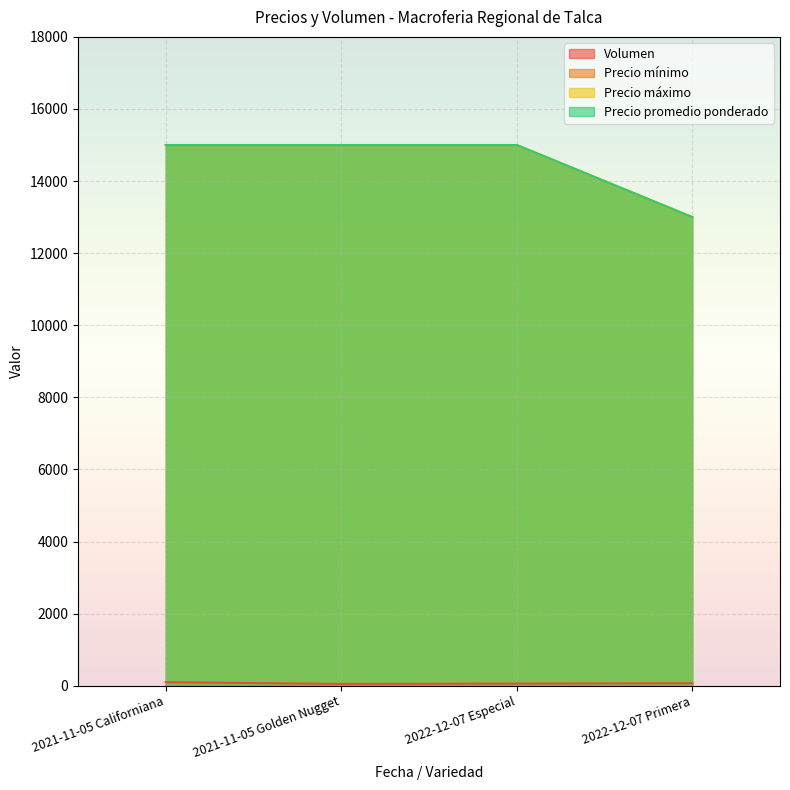

What is the average value of the Precio promedio ponderado series?

14500